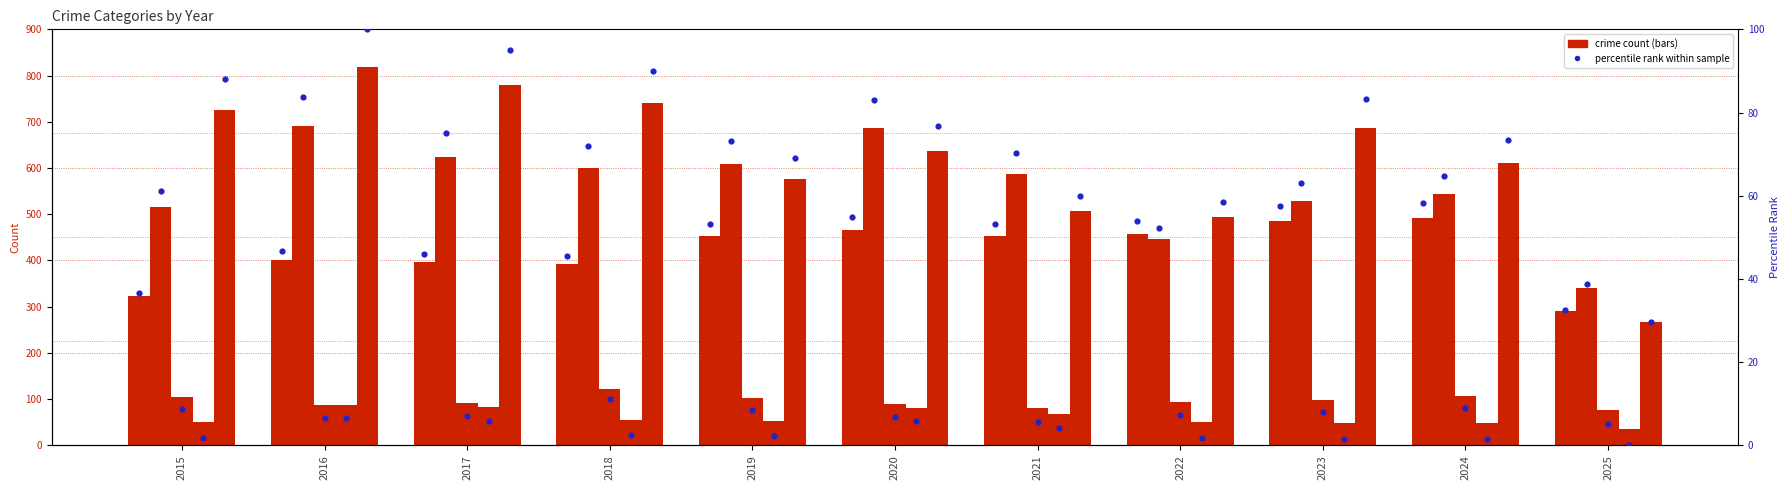

At which category is the sum across all series the highest?

2016